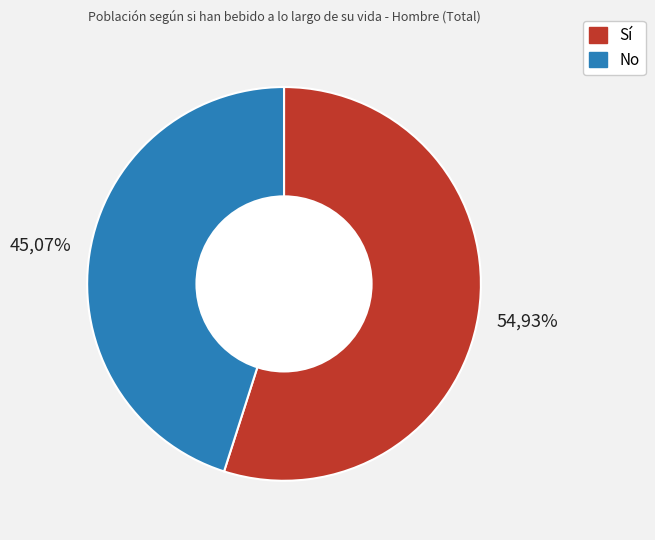

Which slice is the largest?

Sí